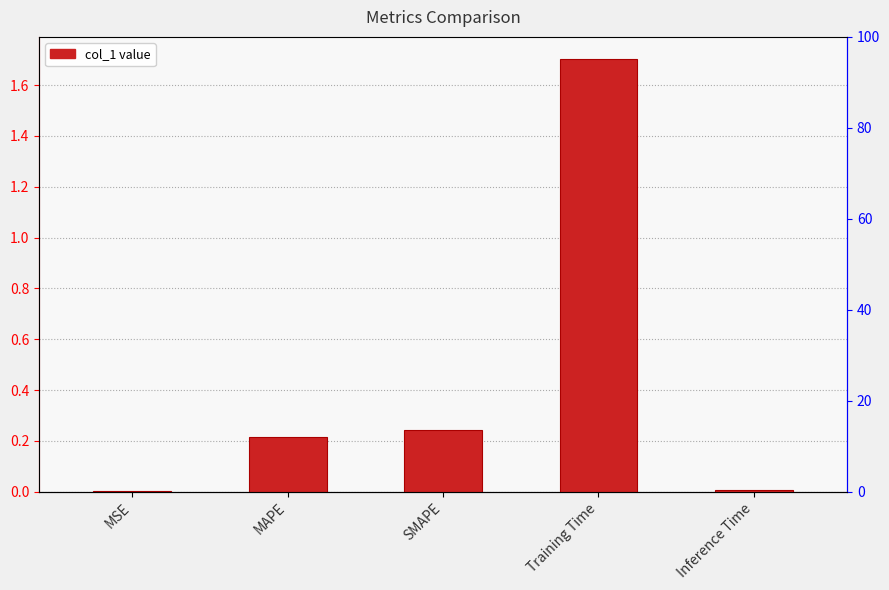

How many bars are there in total?

5